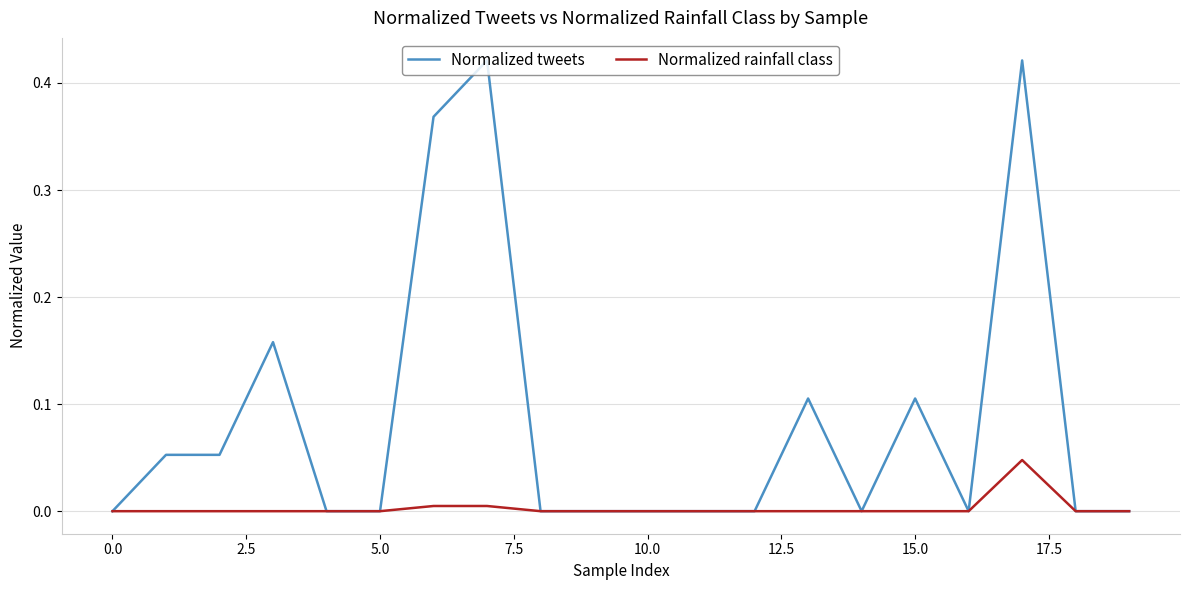

Which series has the largest total across all categories?

Normalized tweets